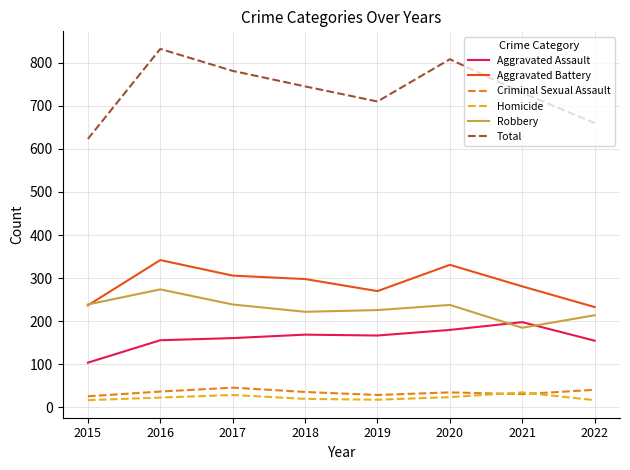

Read the Robbery value at 2016, to the nearest 5.

275